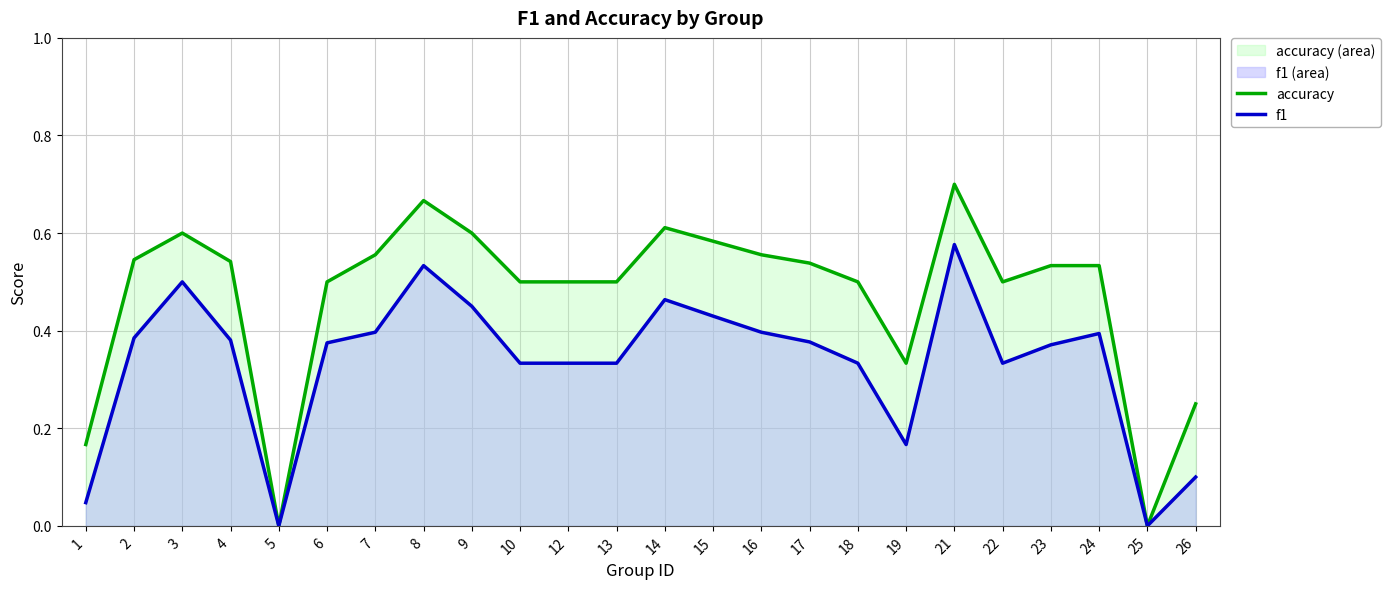

True or false: accuracy and f1 cross at least once.

False